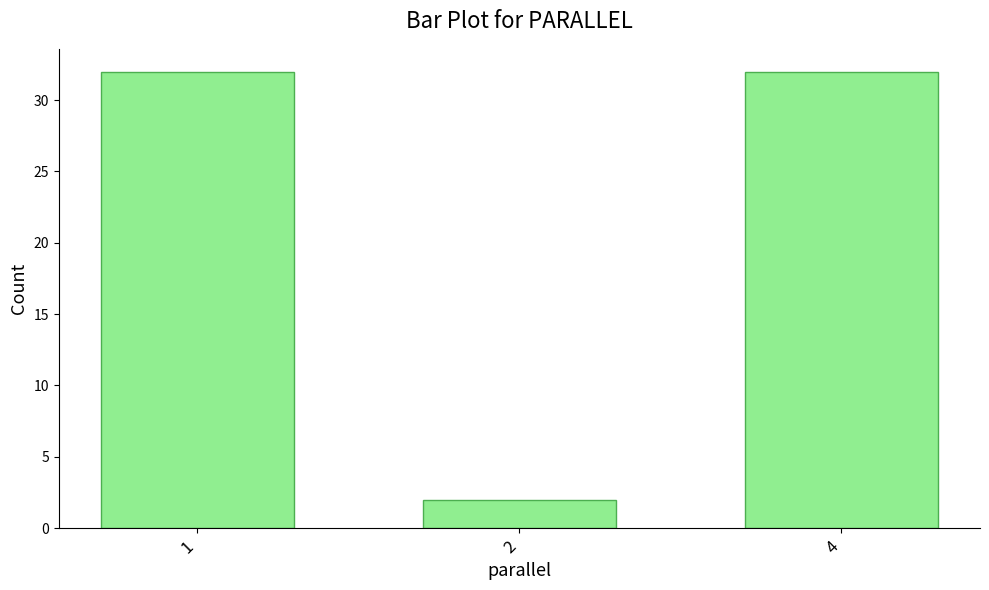

Reading left to right, transcribe all the data shown in this chart.

1=32	2=2	4=32